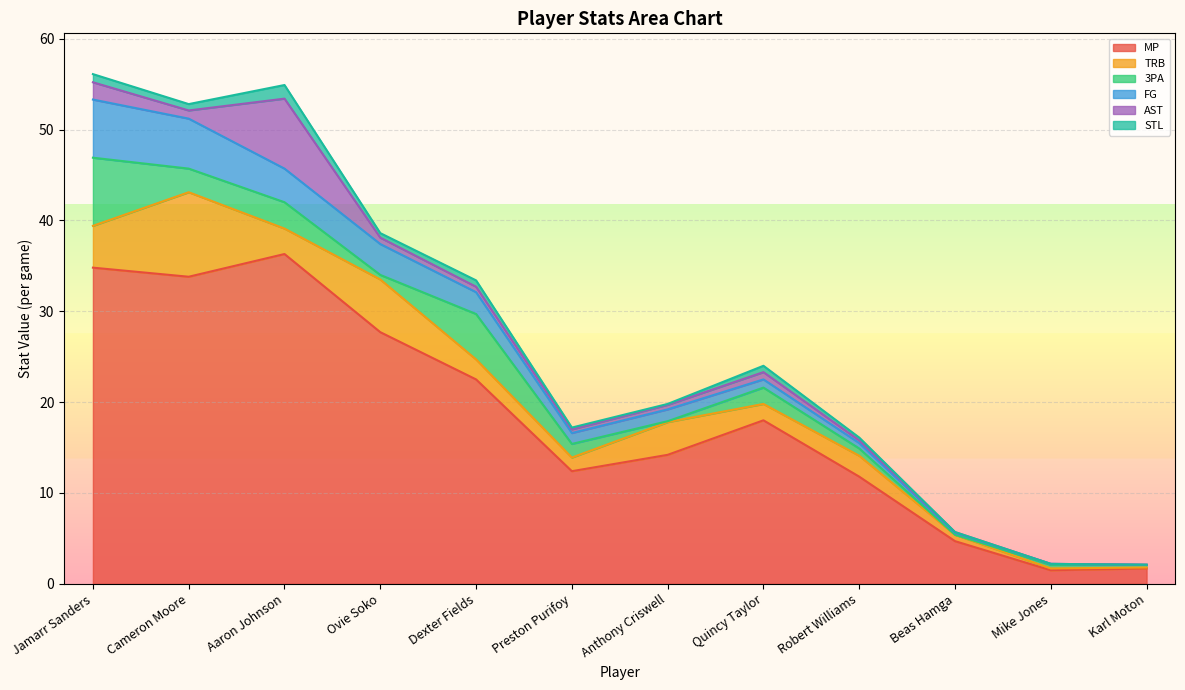

The value of MP at Quincy Taylor is 18.0. True or false?

True